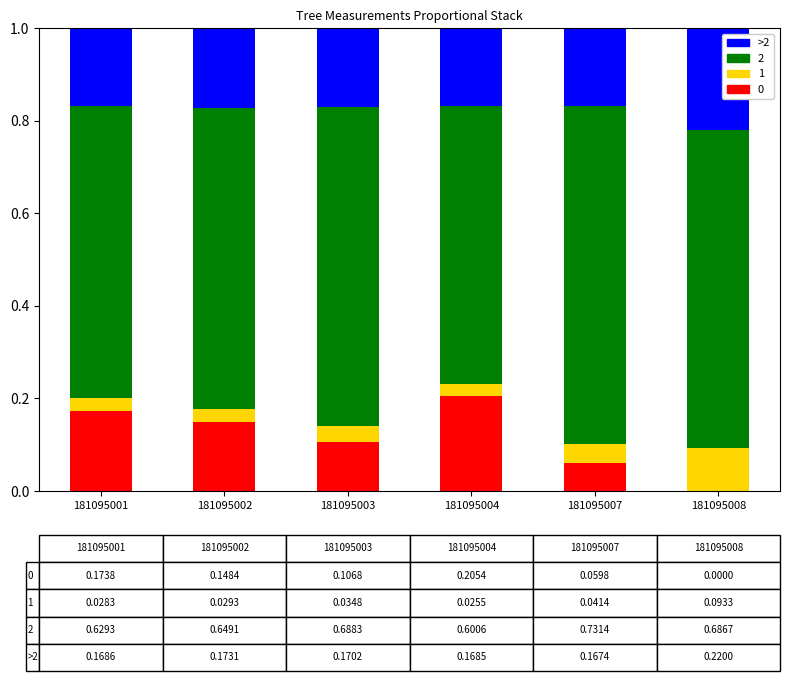

What is the total value across all series at 181095003?

1.0